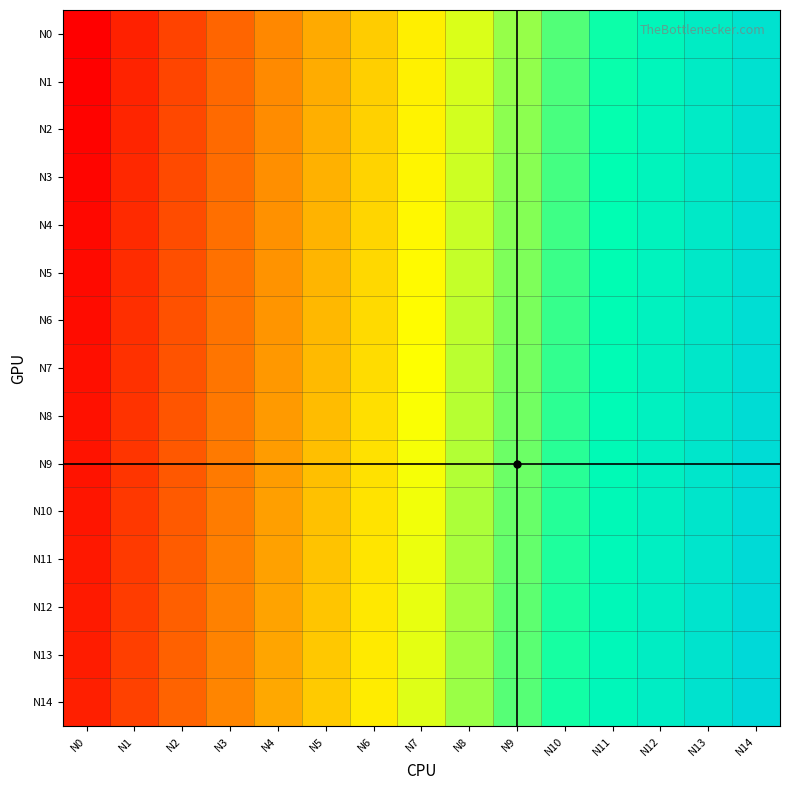

List the series in order of their peak value, lowest first.

N0, N1, N2, N3, N4, N5, N6, N7, N8, N9, N10, N11, N12, N13, N14